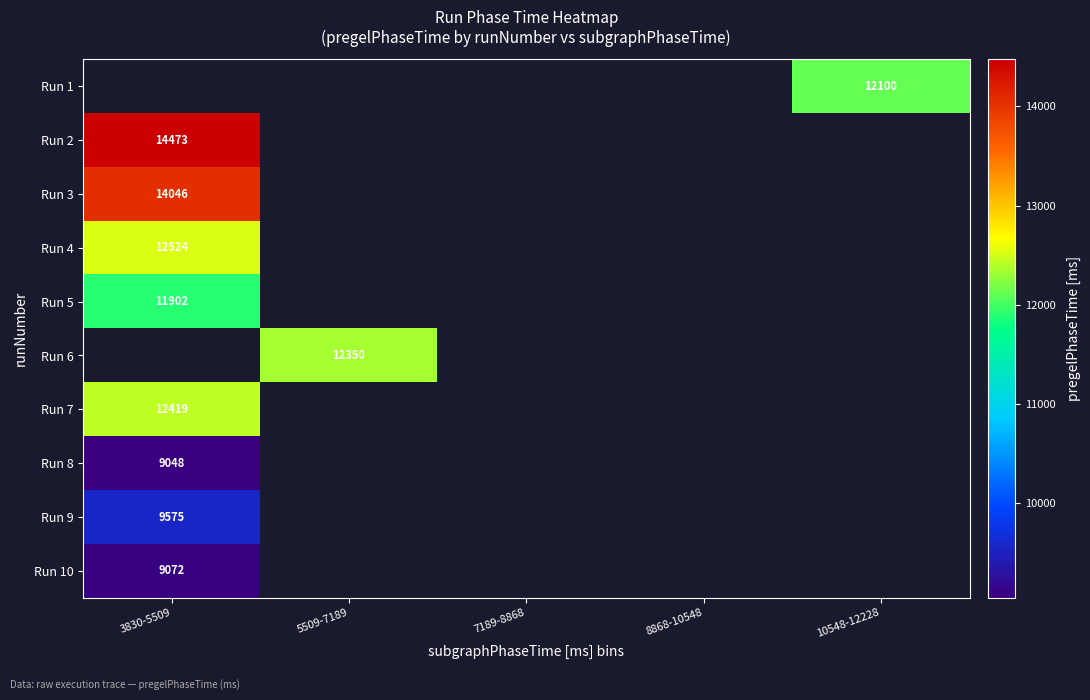

How many distinct data groups are displayed?

10